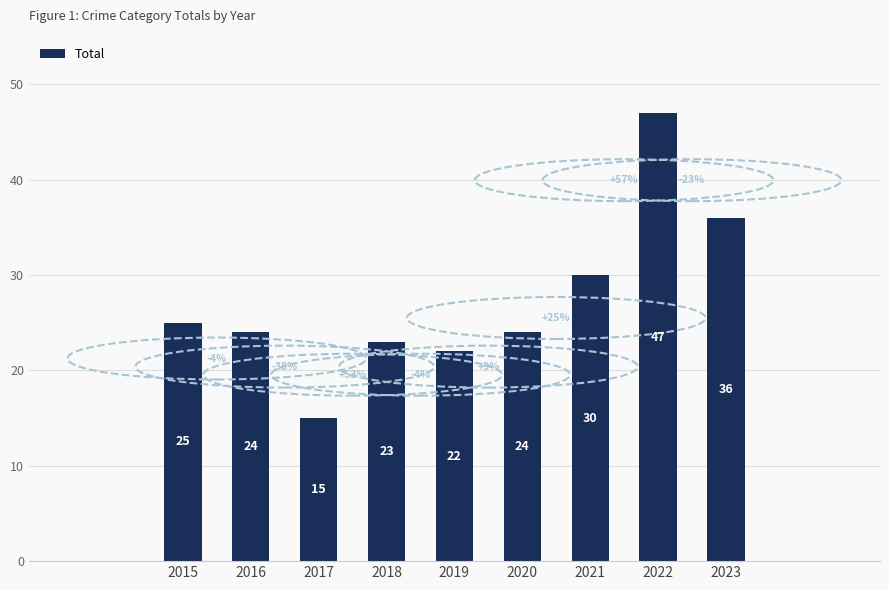

What is the maximum value shown in the chart?

47